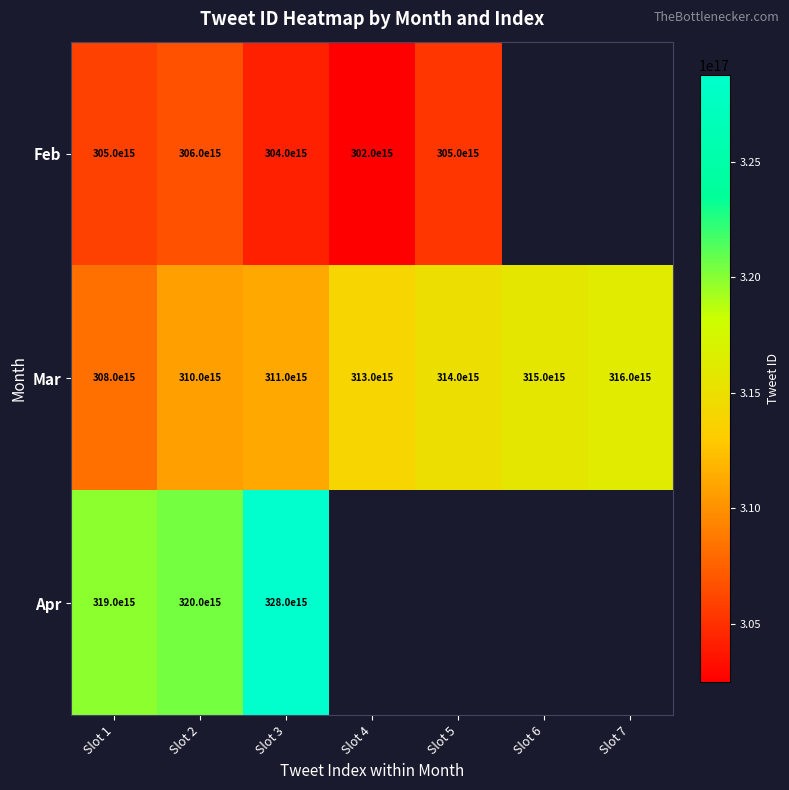

How many categories are shown in the chart?

7